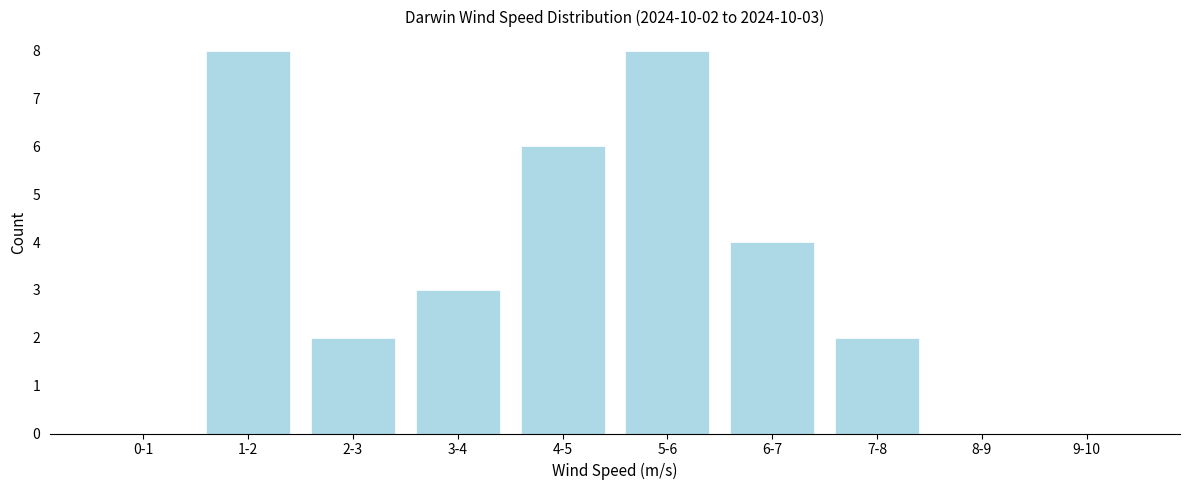

Reading left to right, what are all the values shown in this chart?

0-1=0	1-2=8	2-3=2	3-4=3	4-5=6	5-6=8	6-7=4	7-8=2	8-9=0	9-10=0